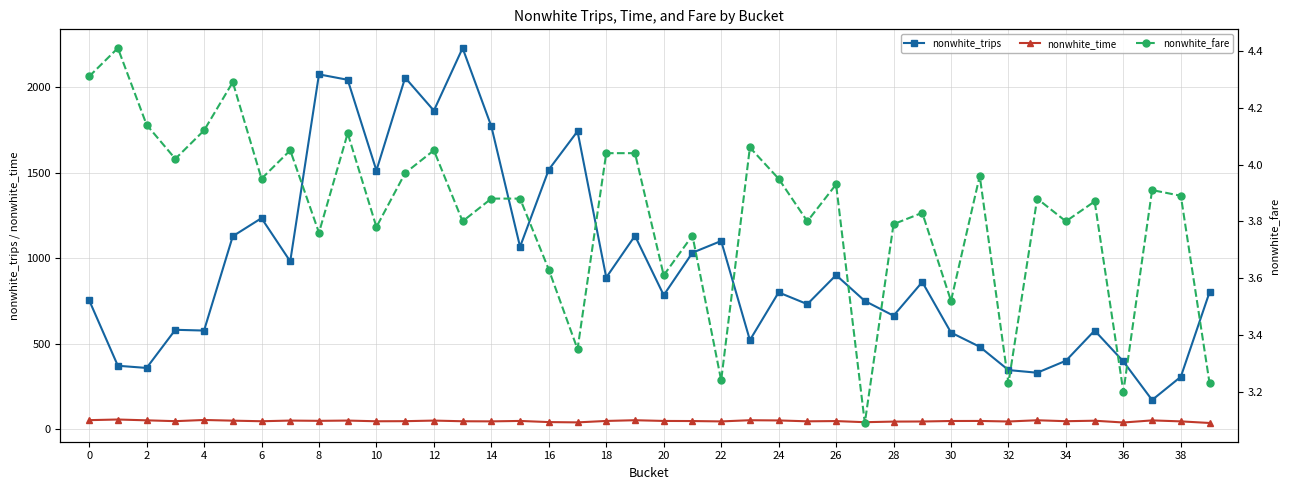

What is the label of the 4th point from the right?

36